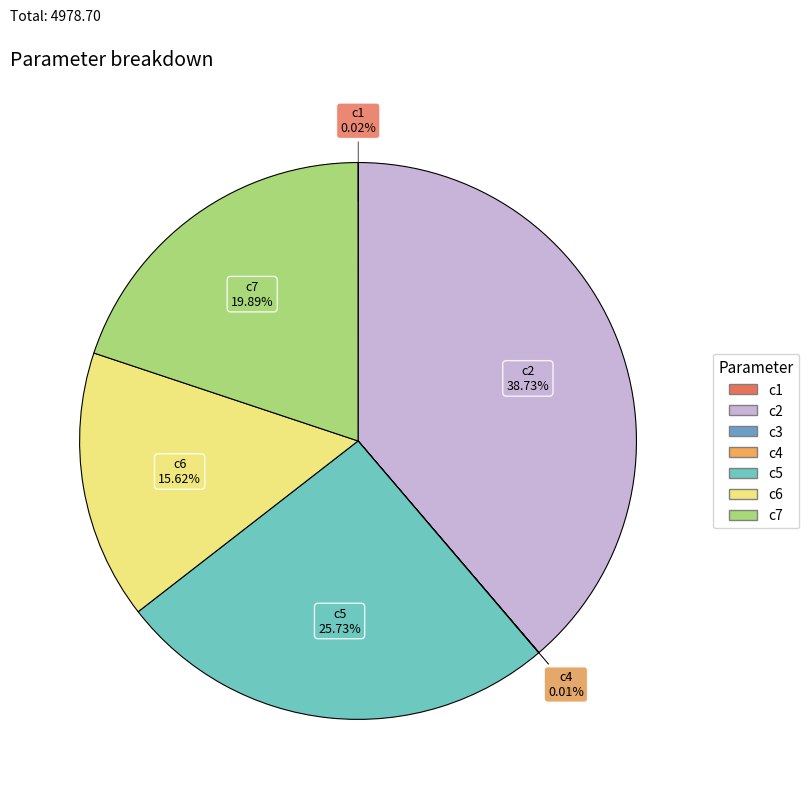

To the nearest percent, what portion does c6 represent?

16%